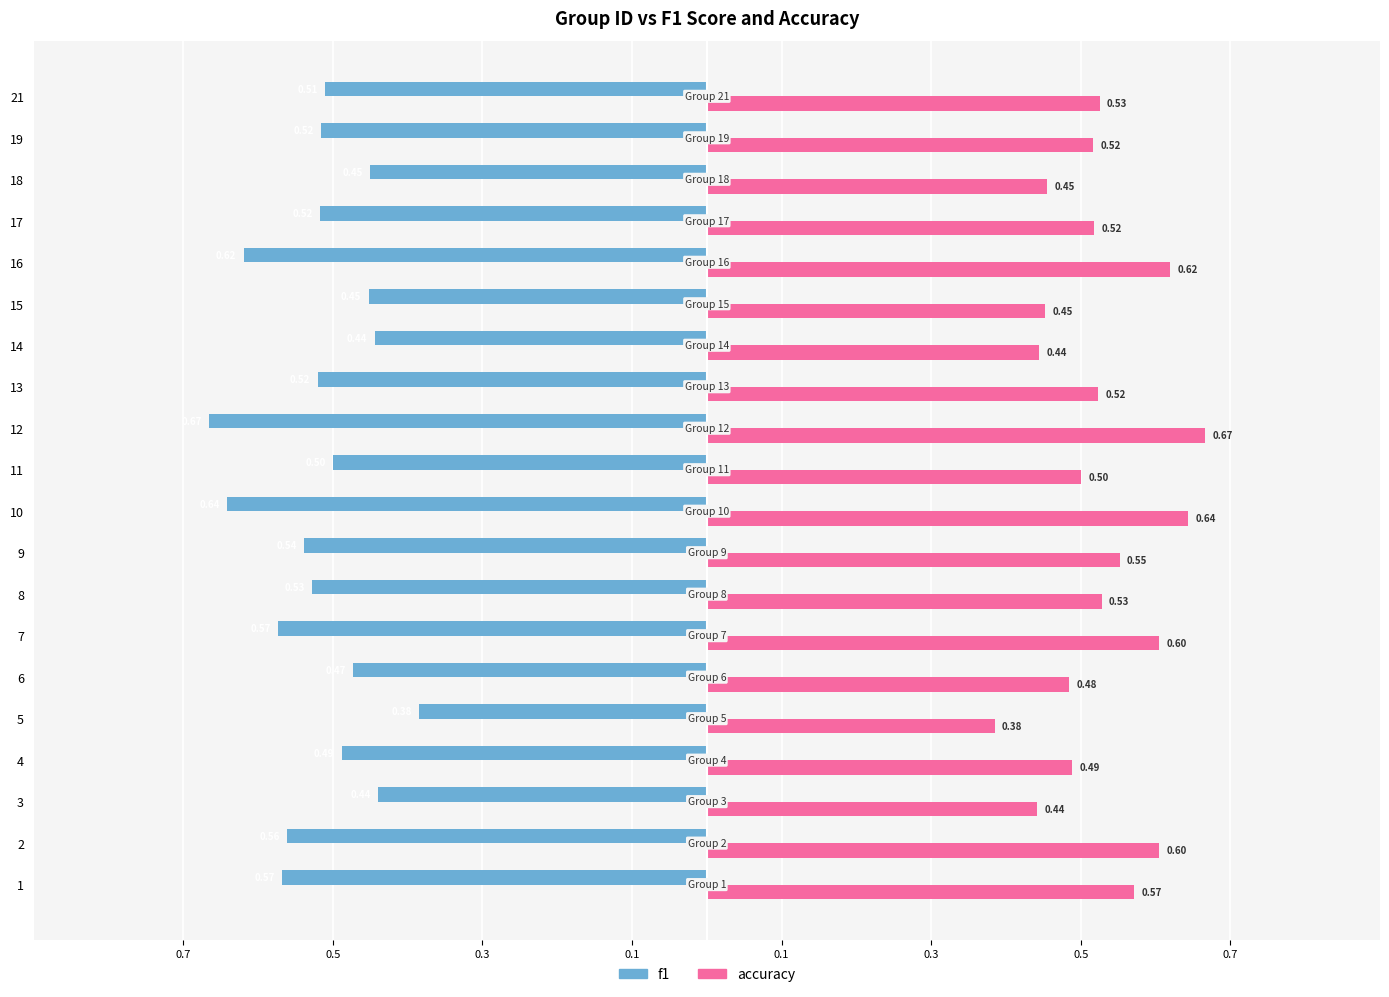

What is the difference between the second highest and minimum values in the accuracy series?

0.3